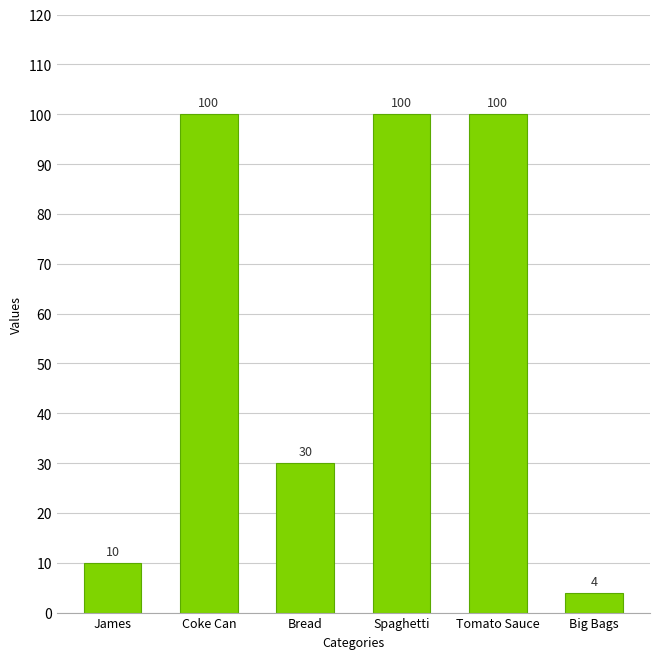

What is the value of the 4th bar from the left?

100